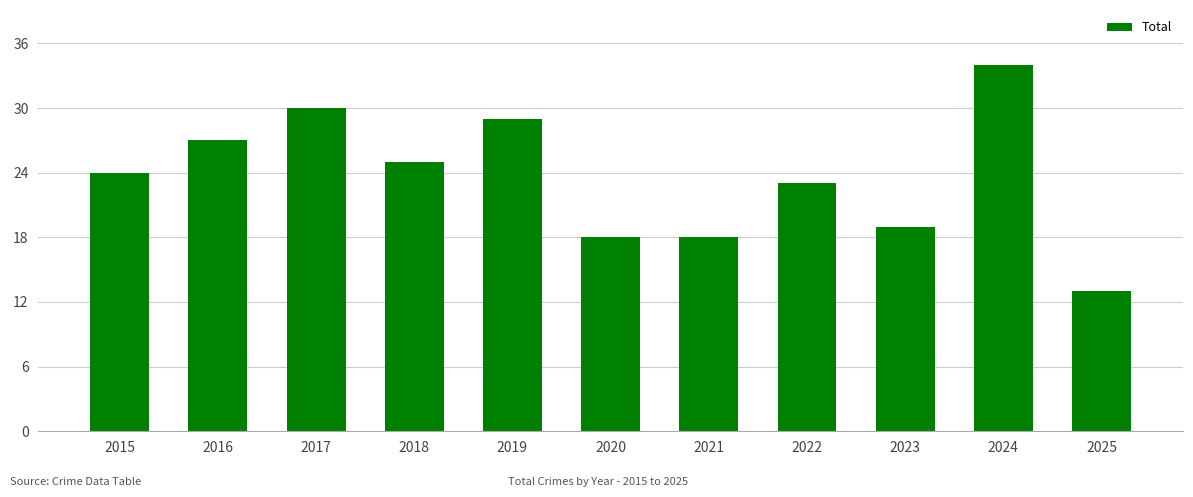

Are the bars grouped side by side (vs. stacked)?

No